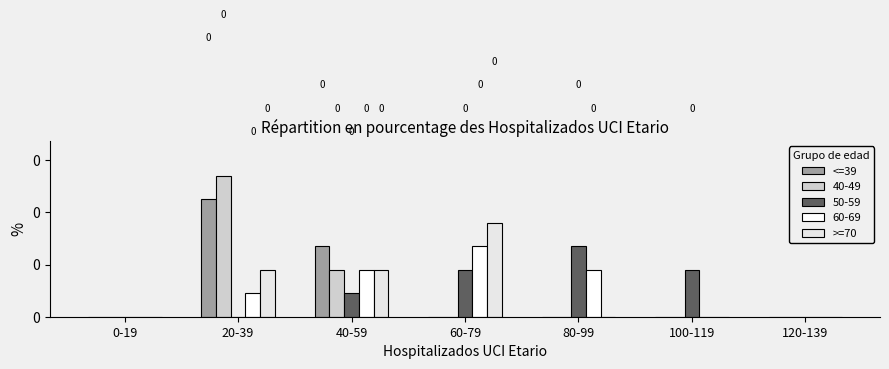

Are the bars horizontal?

No